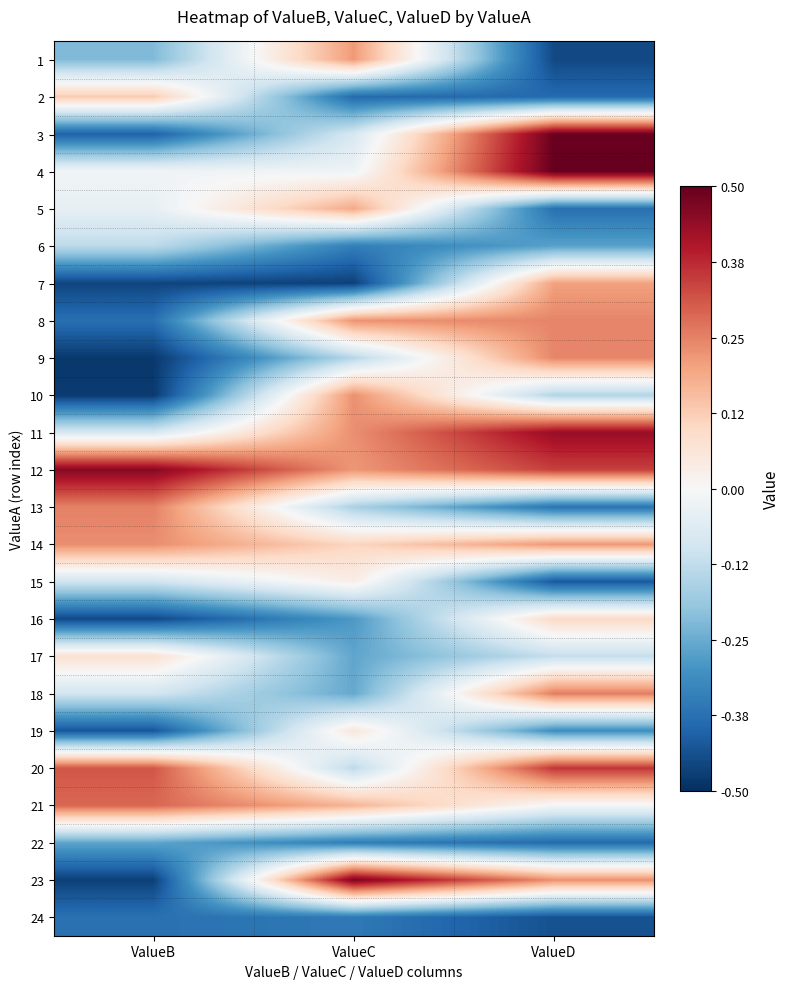

At which category is the sum across all series the highest?

ValueD